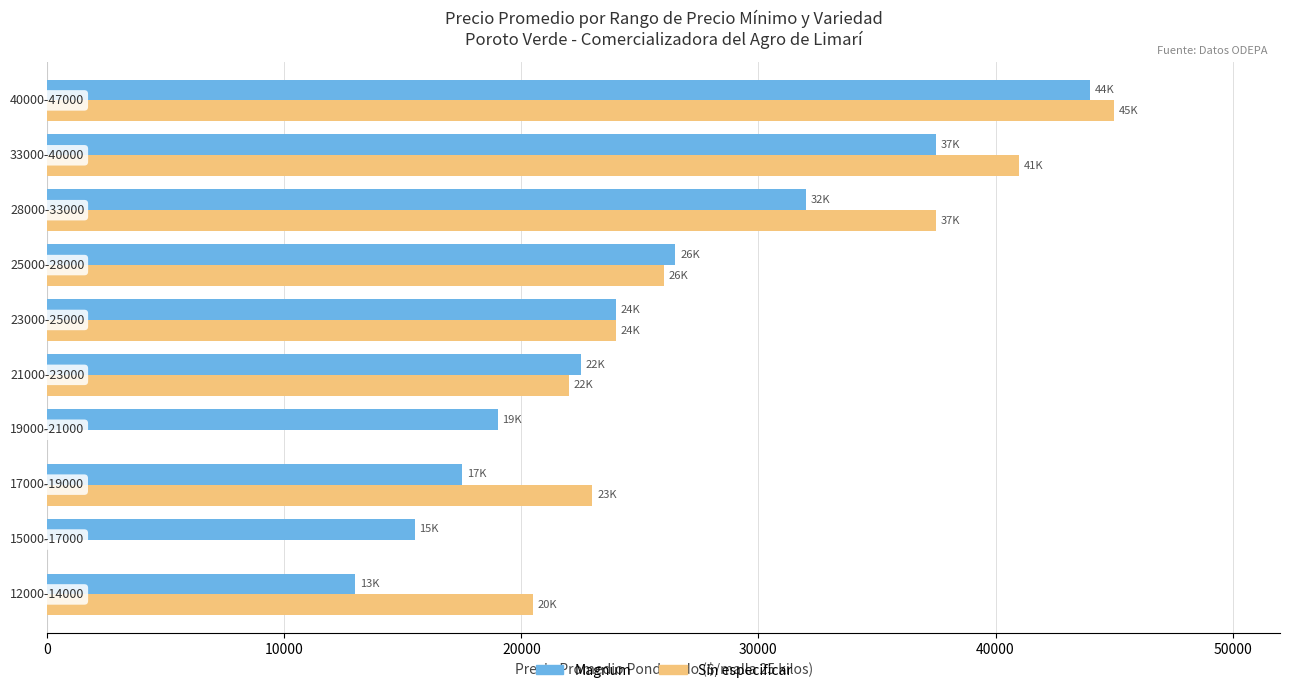

What is the spread (max minus min) of values at 20000?

5500.0